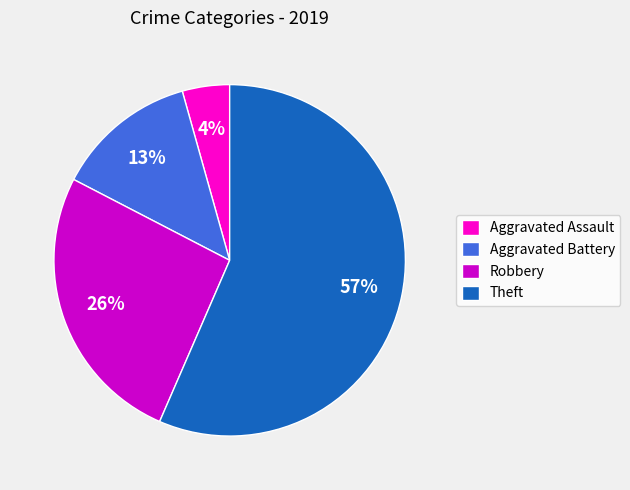

The Robbery slice represents 26% of the pie. True or false?

True